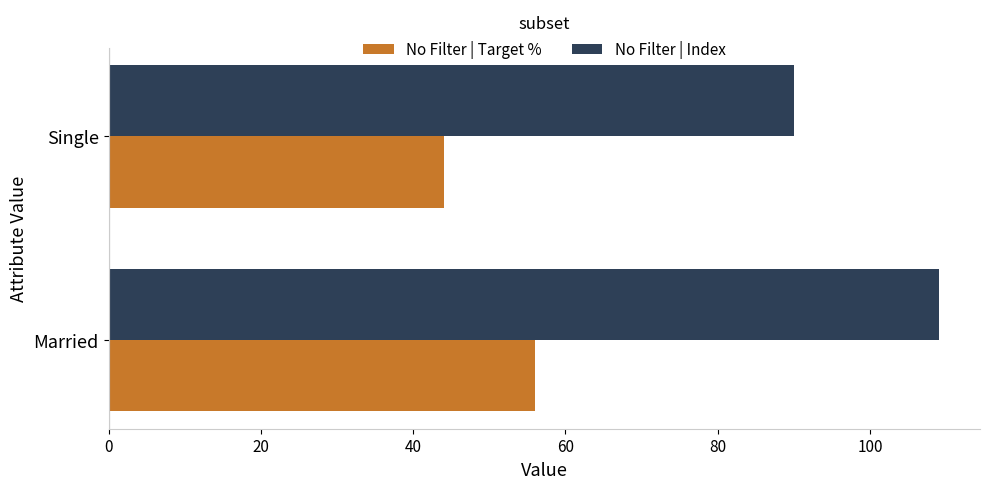

What are all the series names shown in the legend?

No Filter | Target %, No Filter | Index